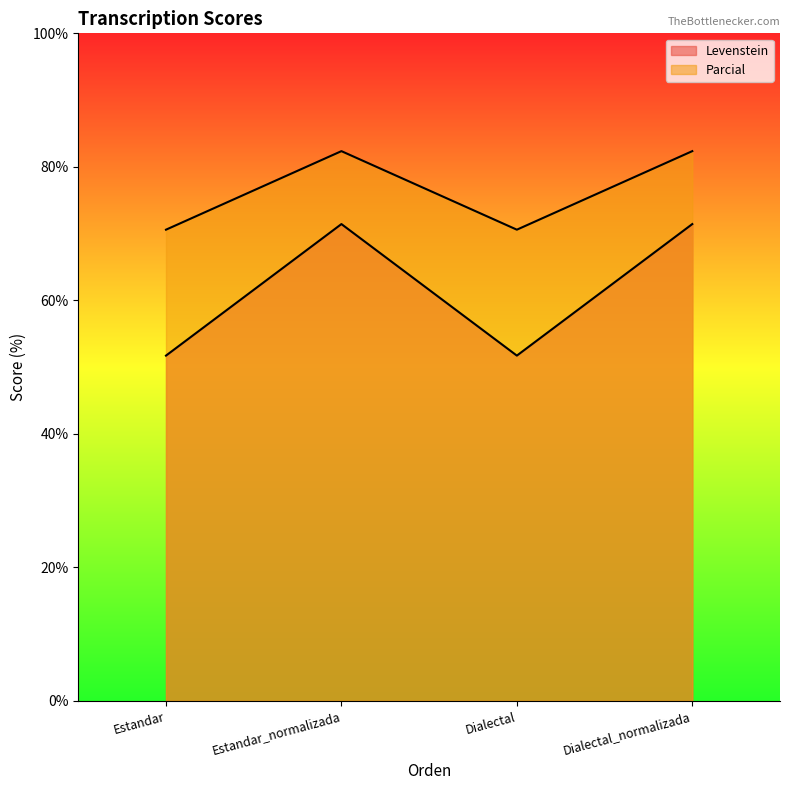

How many lines are shown in the chart?

2